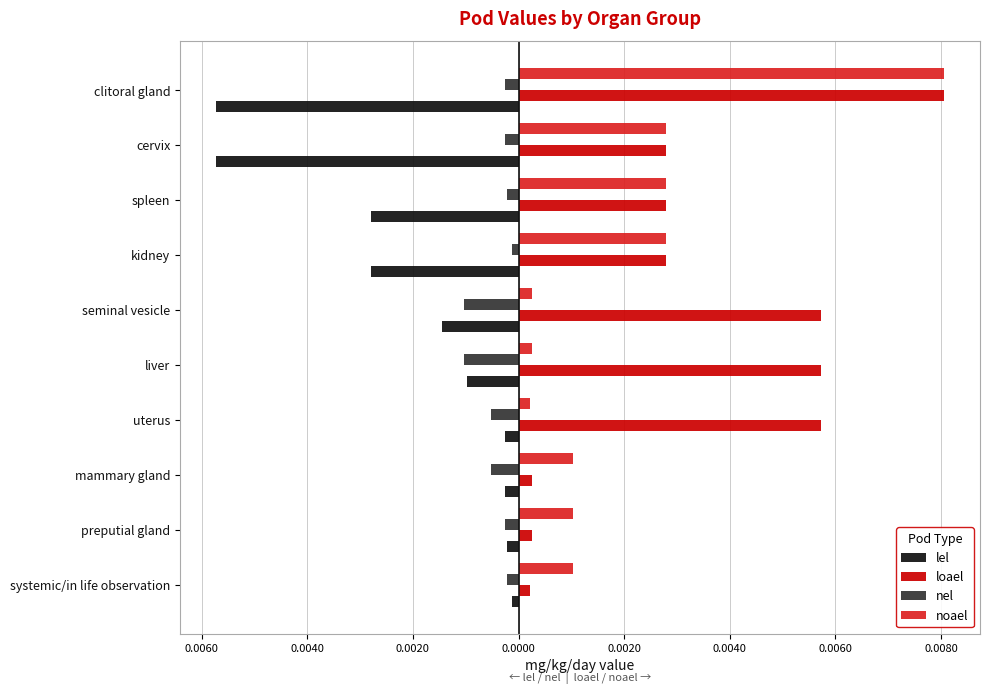

What are all the series names shown in the legend?

lel, loael, nel, noael